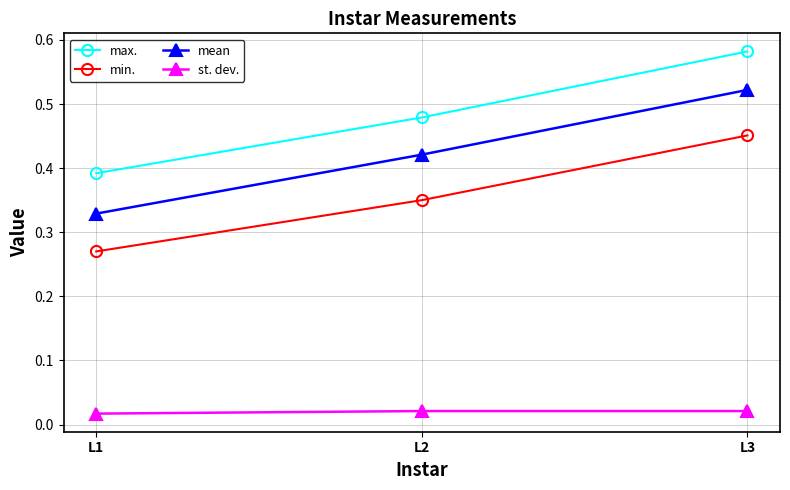

The mean series shows 0.2 at L3. True or false?

False